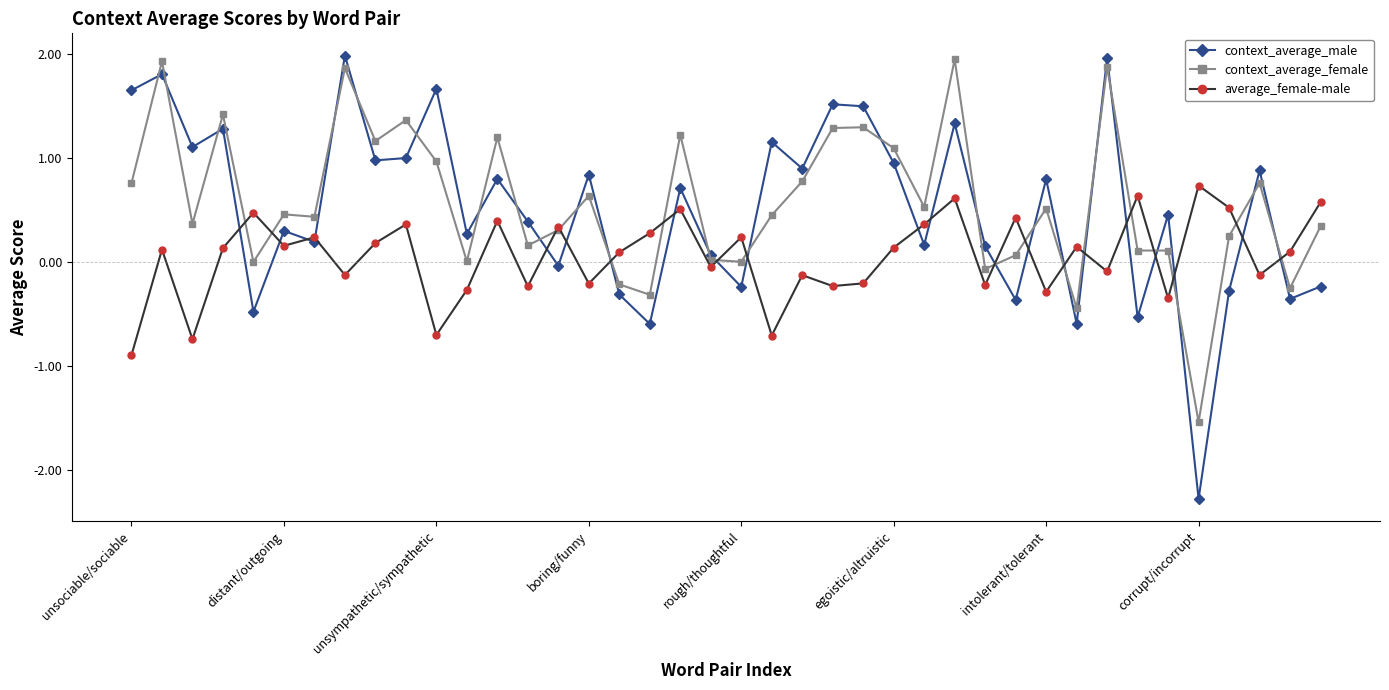

How many lines are shown in the chart?

3